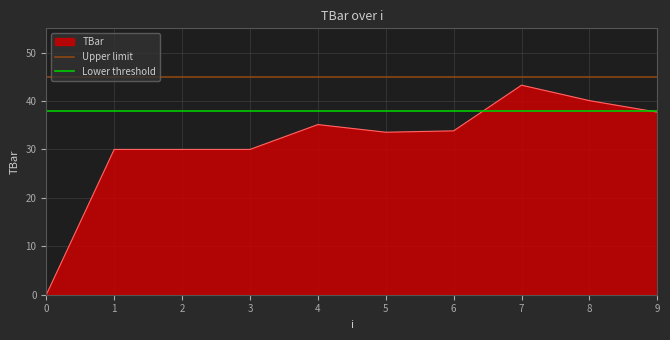

What is the value of the Lower threshold point at the 1st from the left?

38